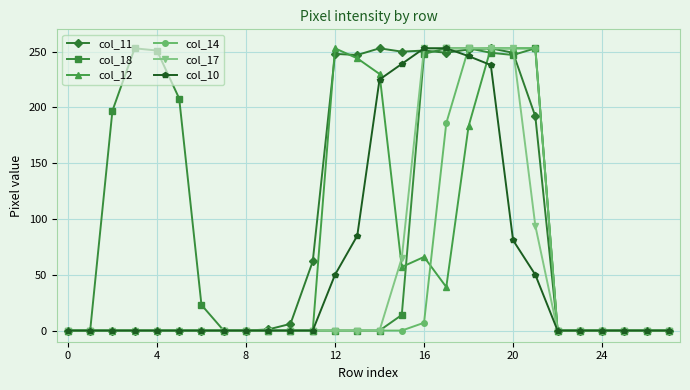

How many series are shown in this chart?

6